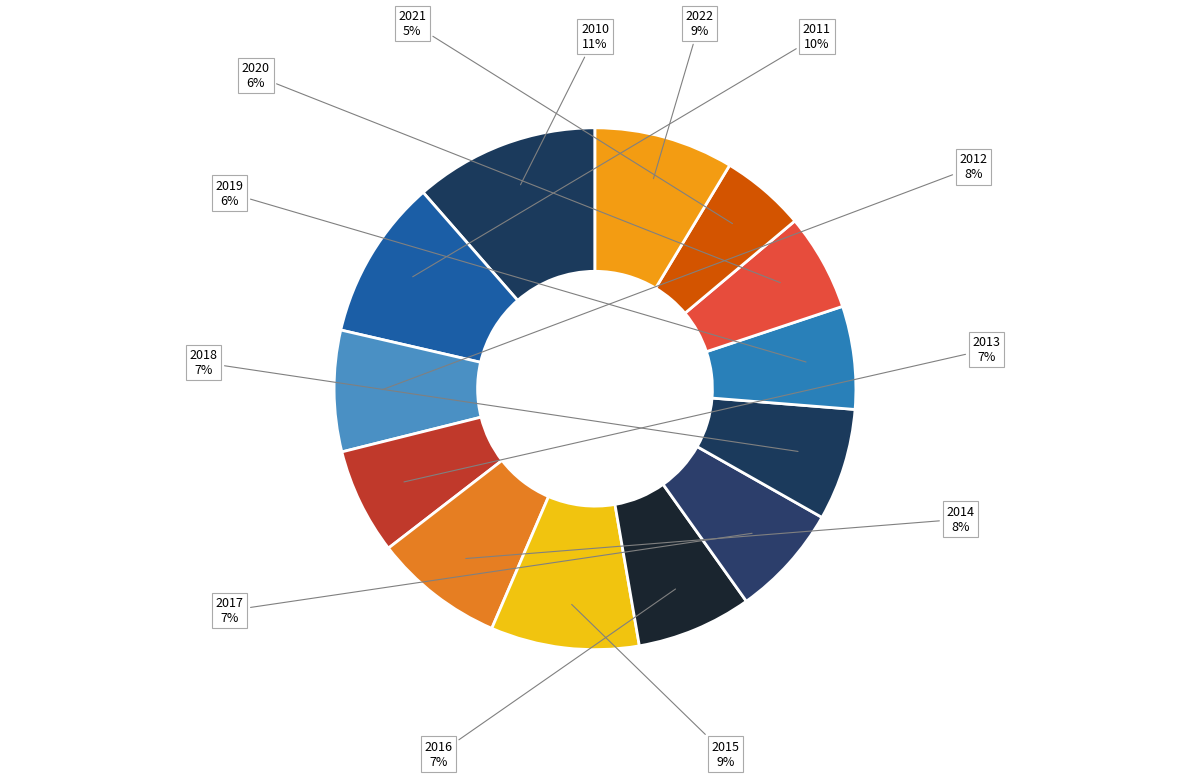

Is the sum of 2018 and 2014 greater than half?

No